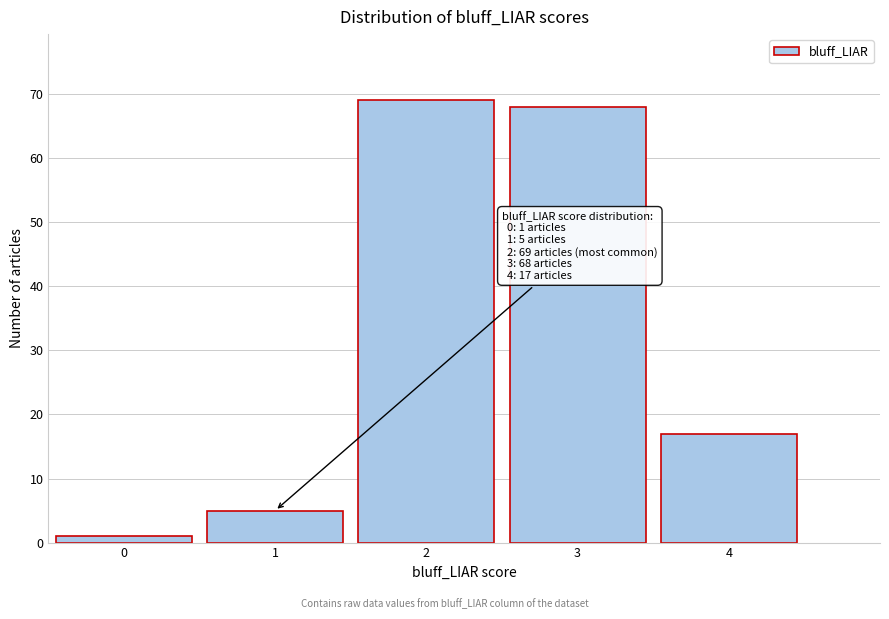

Reading left to right, transcribe all the data shown in this chart.

0=1	1=5	2=69	3=68	4=17